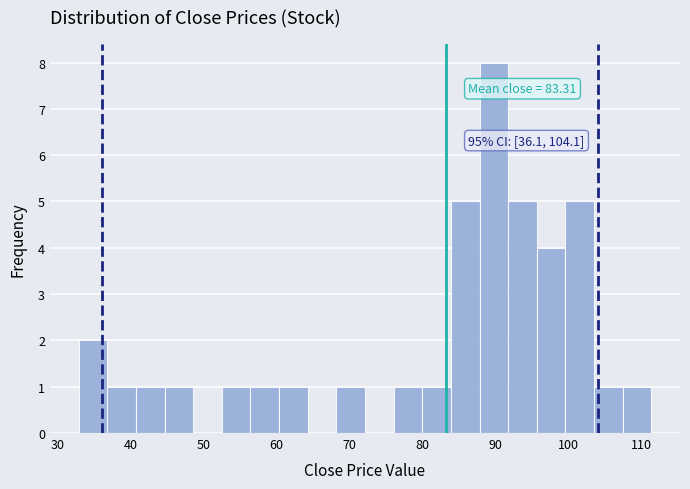

Read against the x-axis, roughly where is the centre of the tallest bar?

90